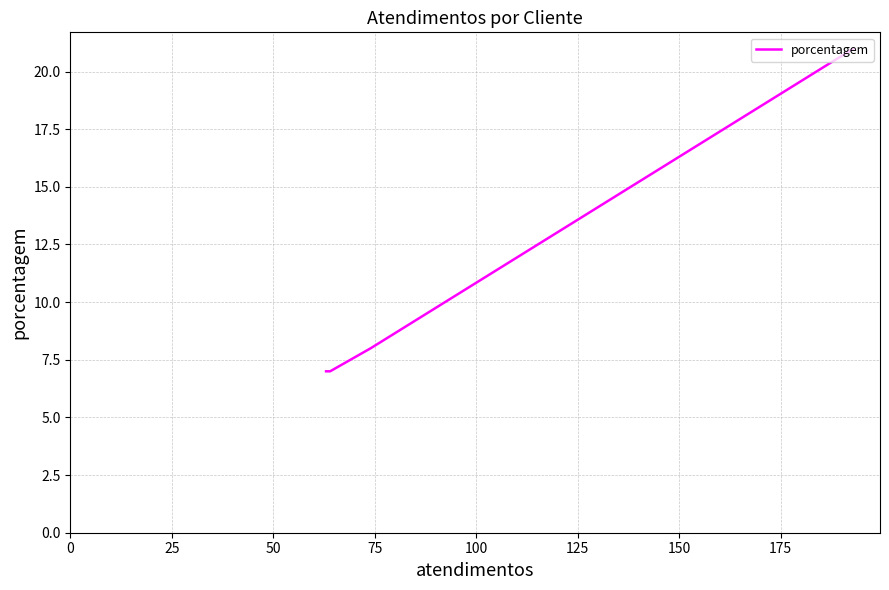

True or false: the data has more than 2 interior local peaks.

False